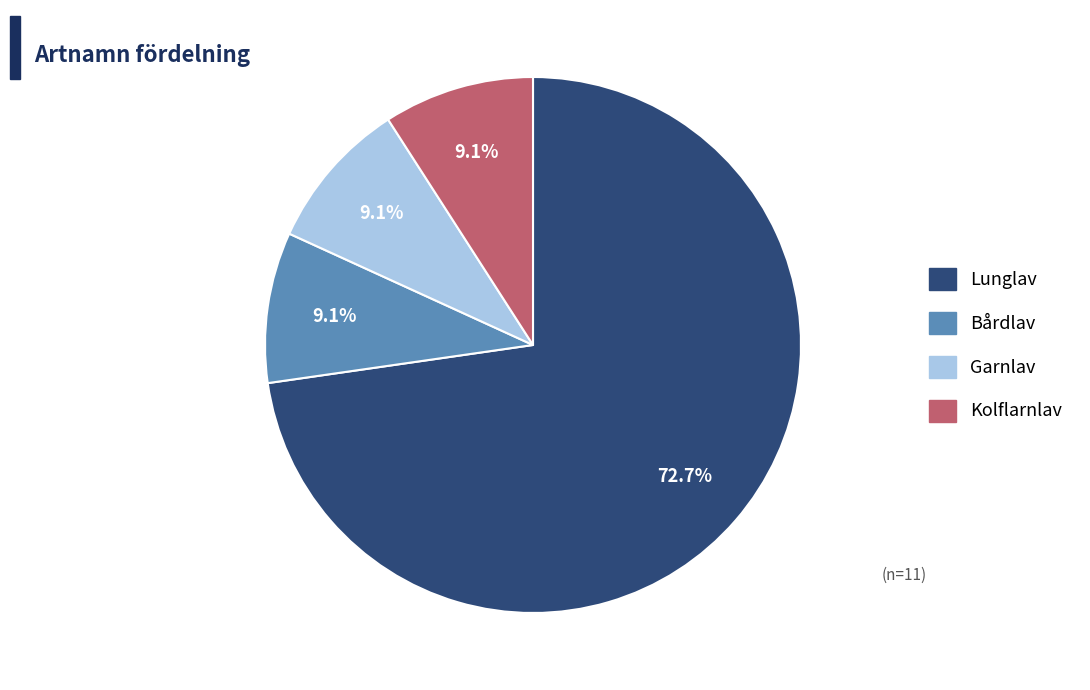

Is the sum of Bårdlav and Lunglav greater than half?

Yes